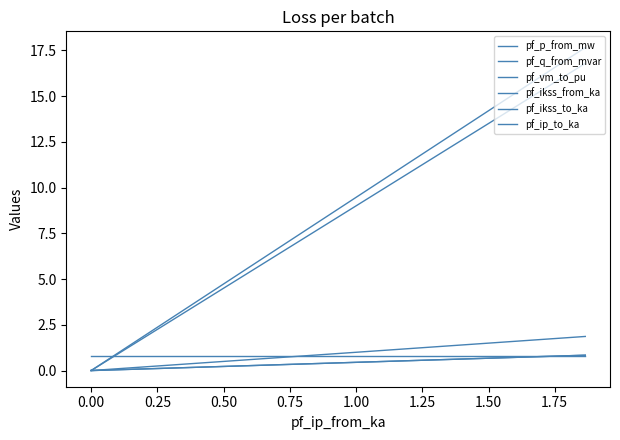

What is the difference between the pf_ip_to_ka values at −0.25 and 0.25?

1.9